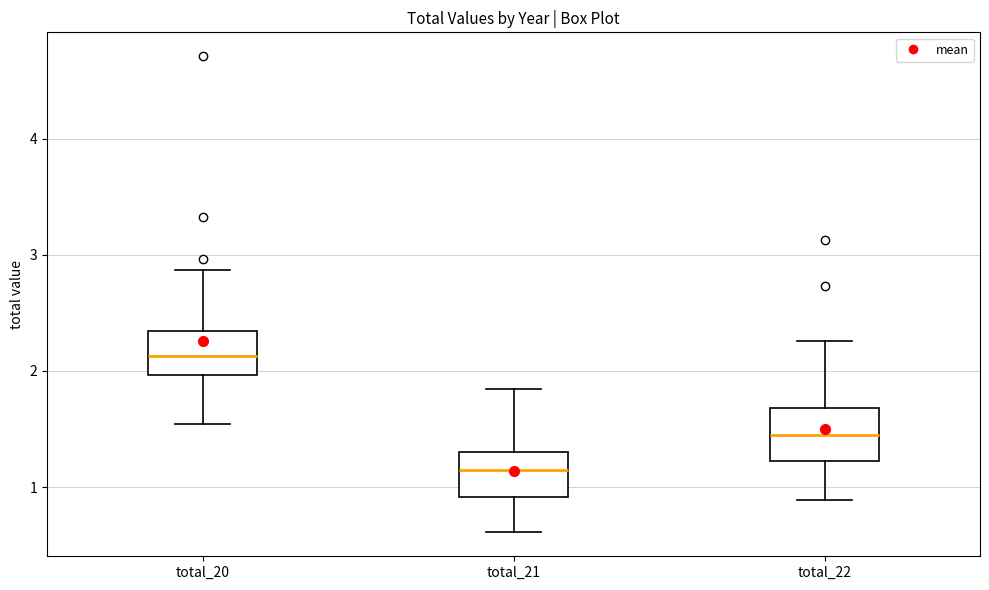

Which box has the lowest median line?

total_21